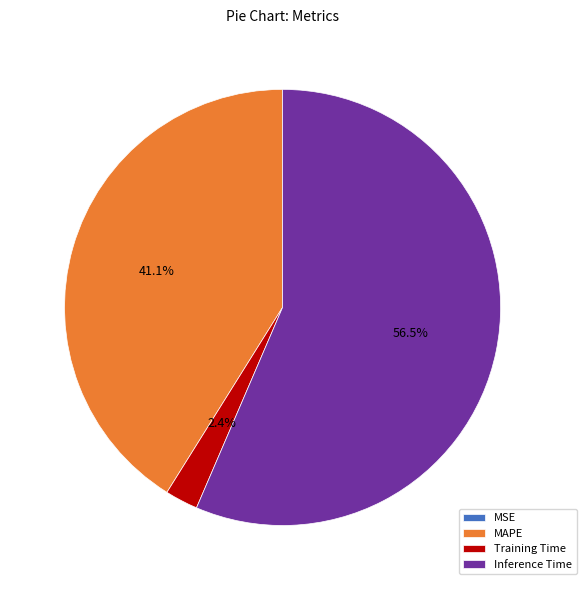

Is there a majority slice in this chart?

Yes